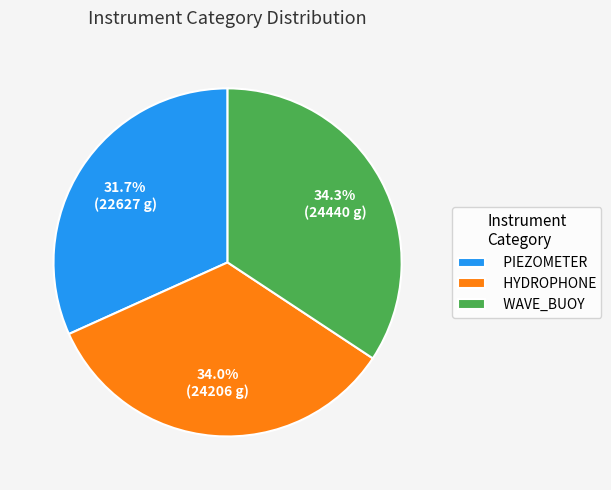

How many slices are in this pie chart?

3